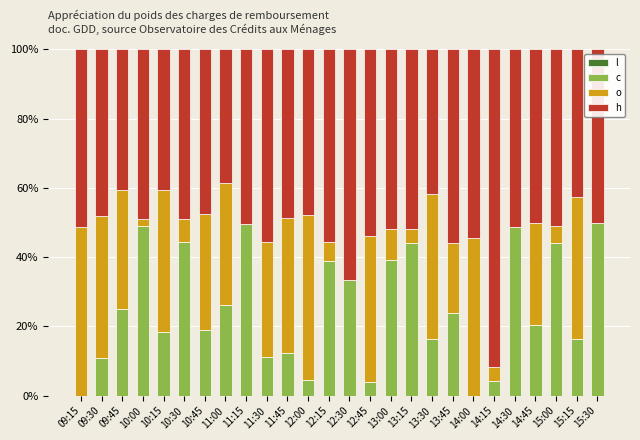

What is the total value across all series at 09:45?

100.0